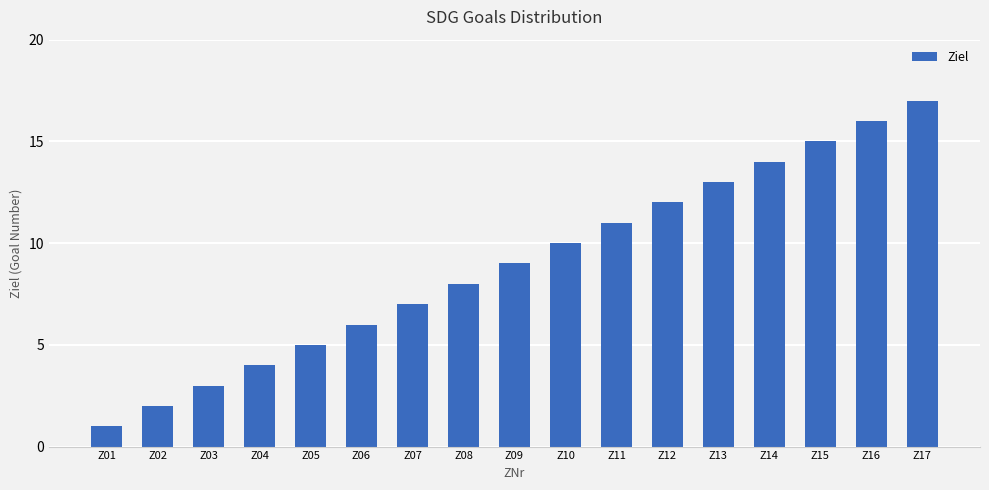

Are the bars horizontal?

No